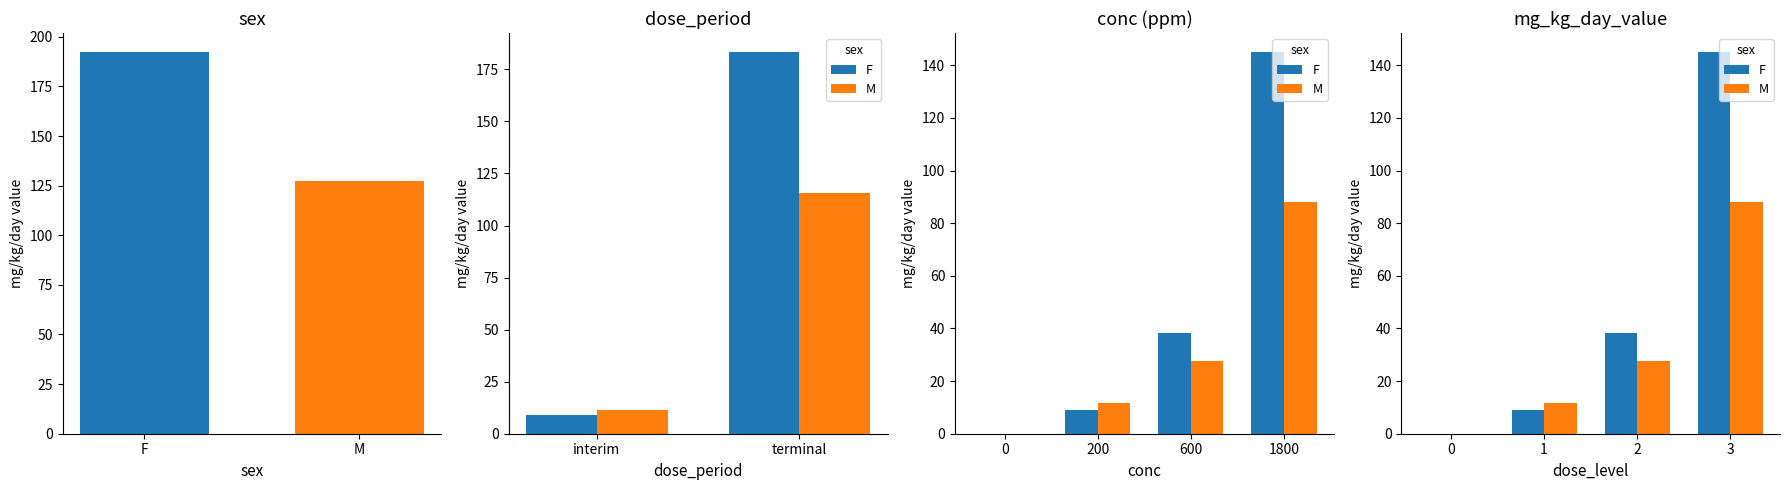

What is the label of the 1st bar from the left?

F